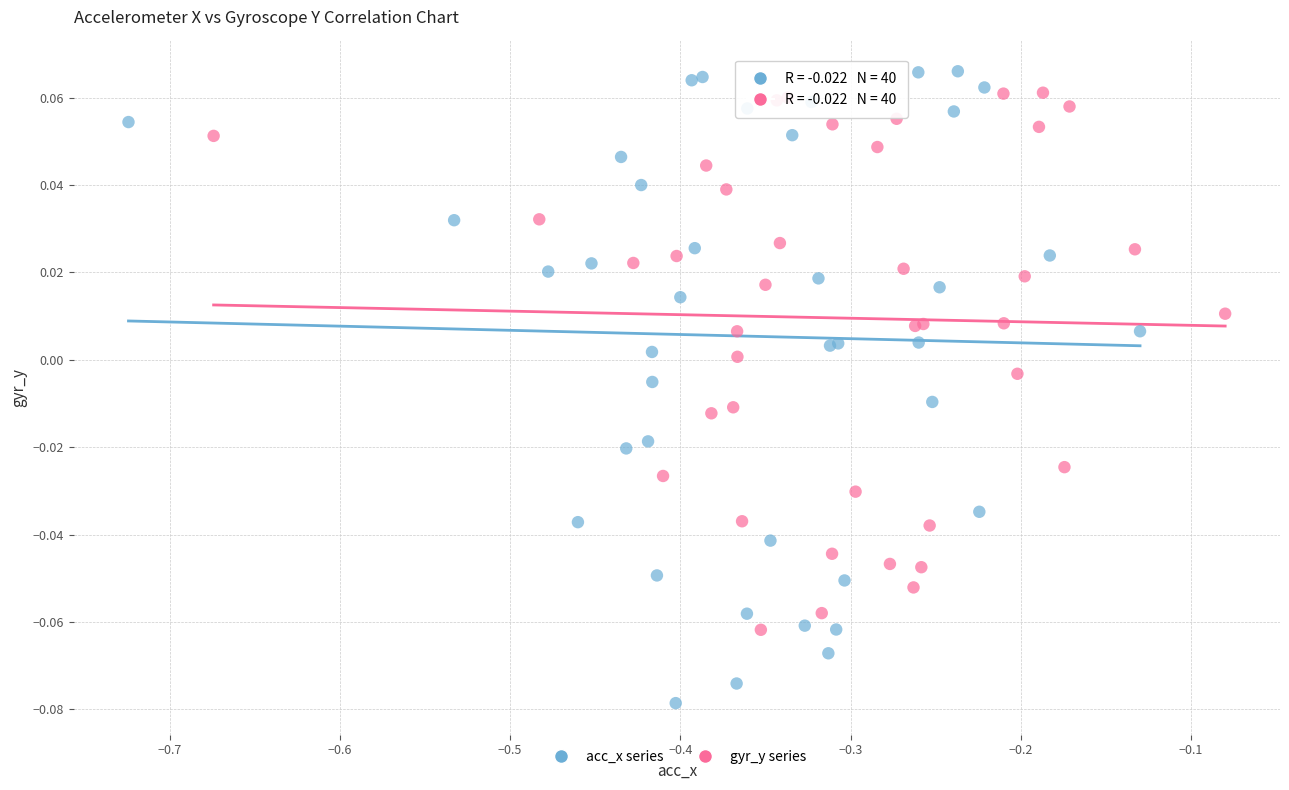

Which series reaches the minimum Y coordinate?

acc_x series